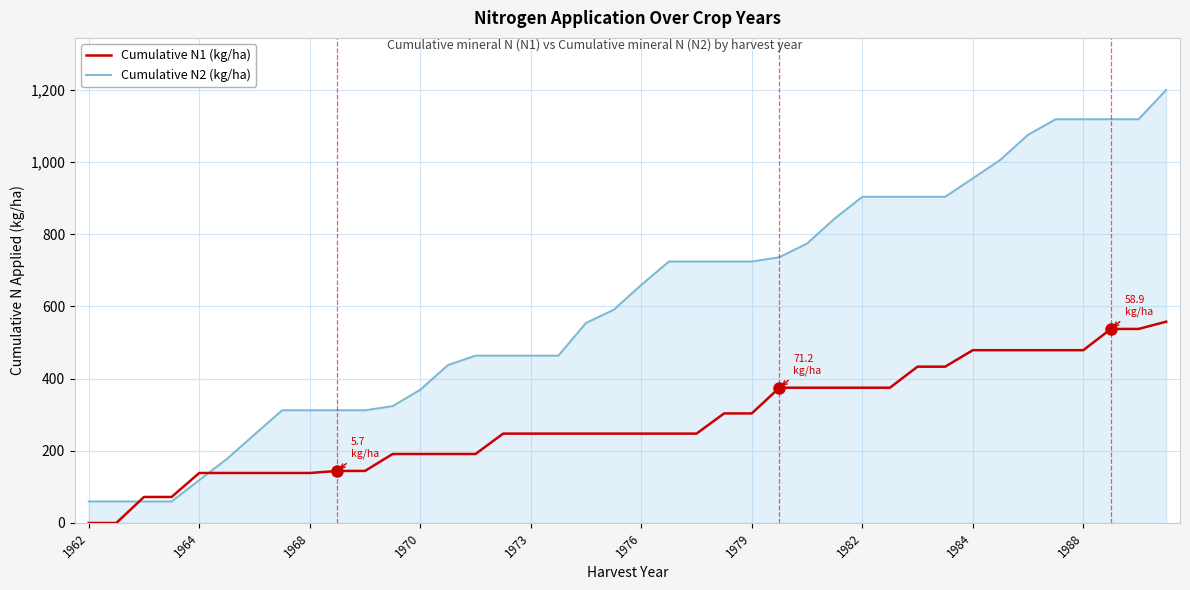

What is the sum of all Cumulative N1 (kg/ha) values?

11244.7